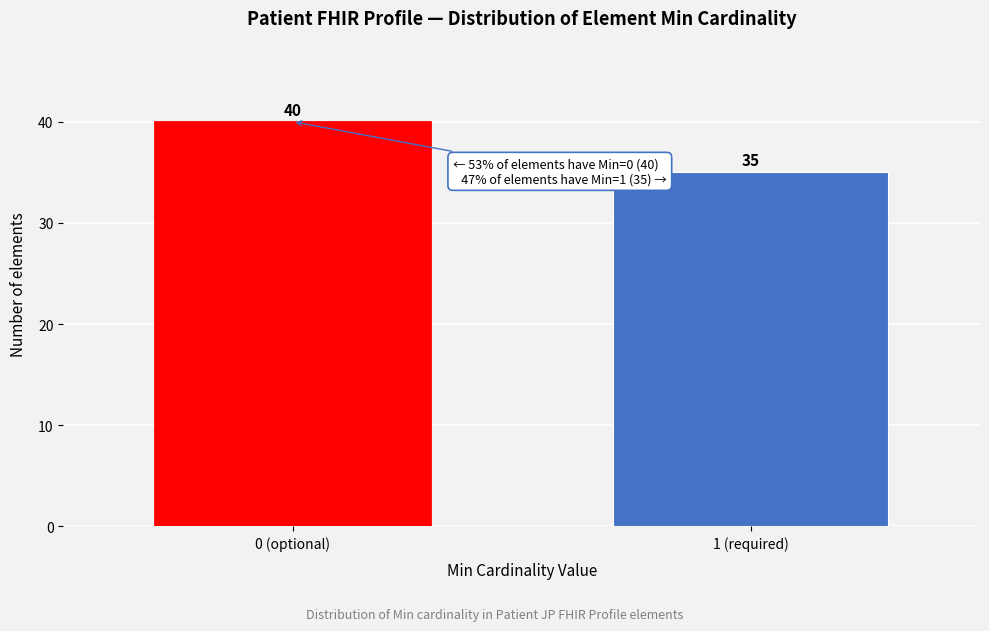

Reading left to right, list all the values displayed in this chart.

40	35